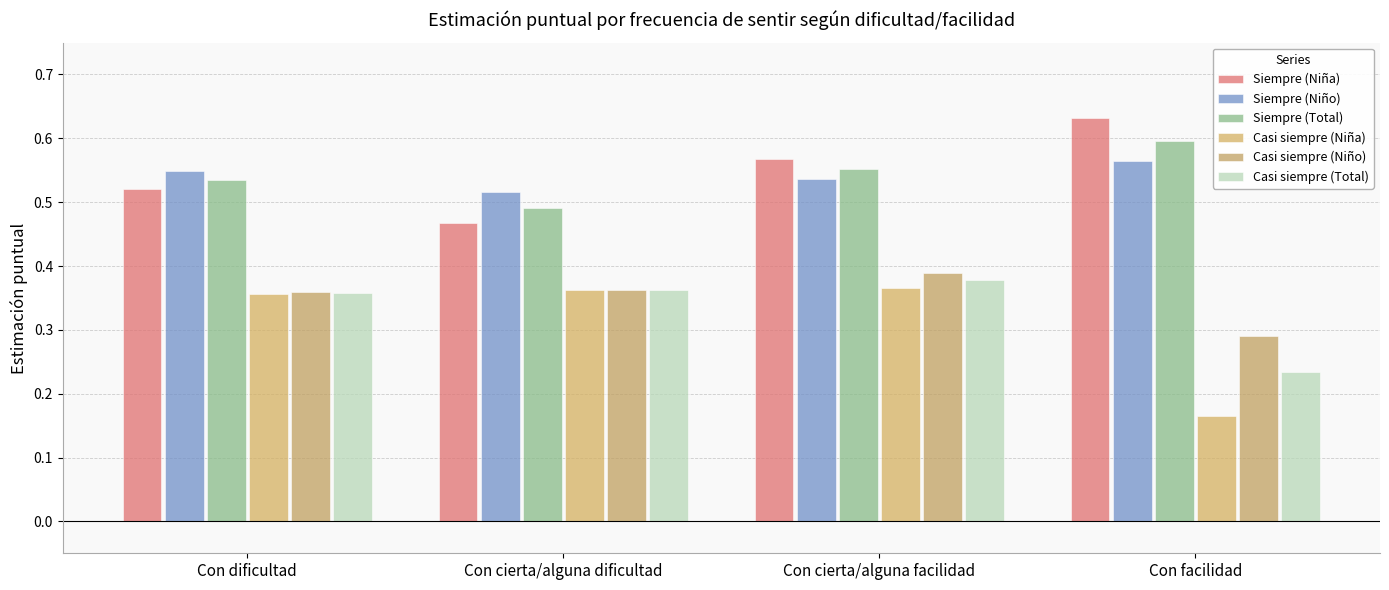

What is the label of the 2nd bar from the right?

Con cierta/alguna facilidad